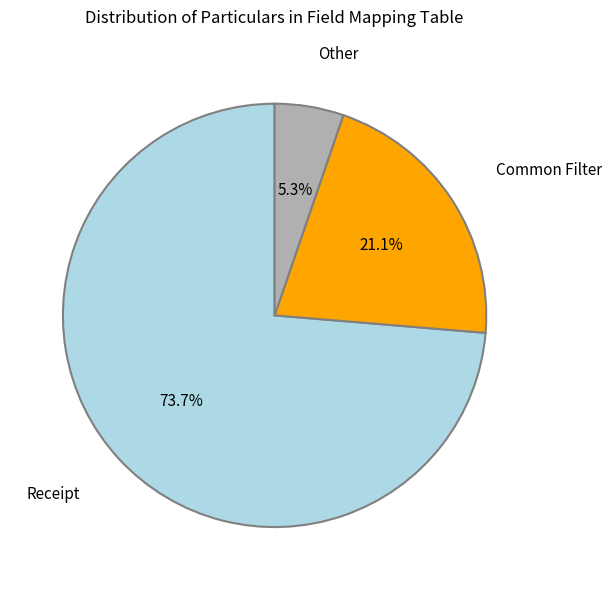

What is the smallest slice in the pie chart?

Other